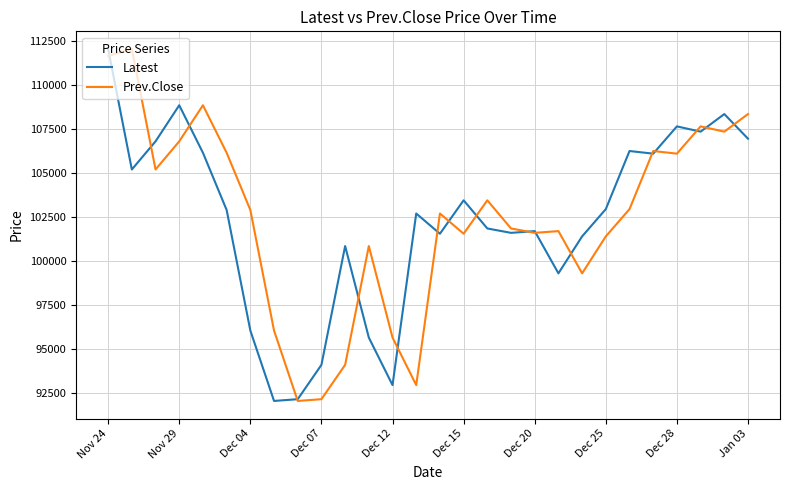

What is the minimum value shown in the chart?

92050